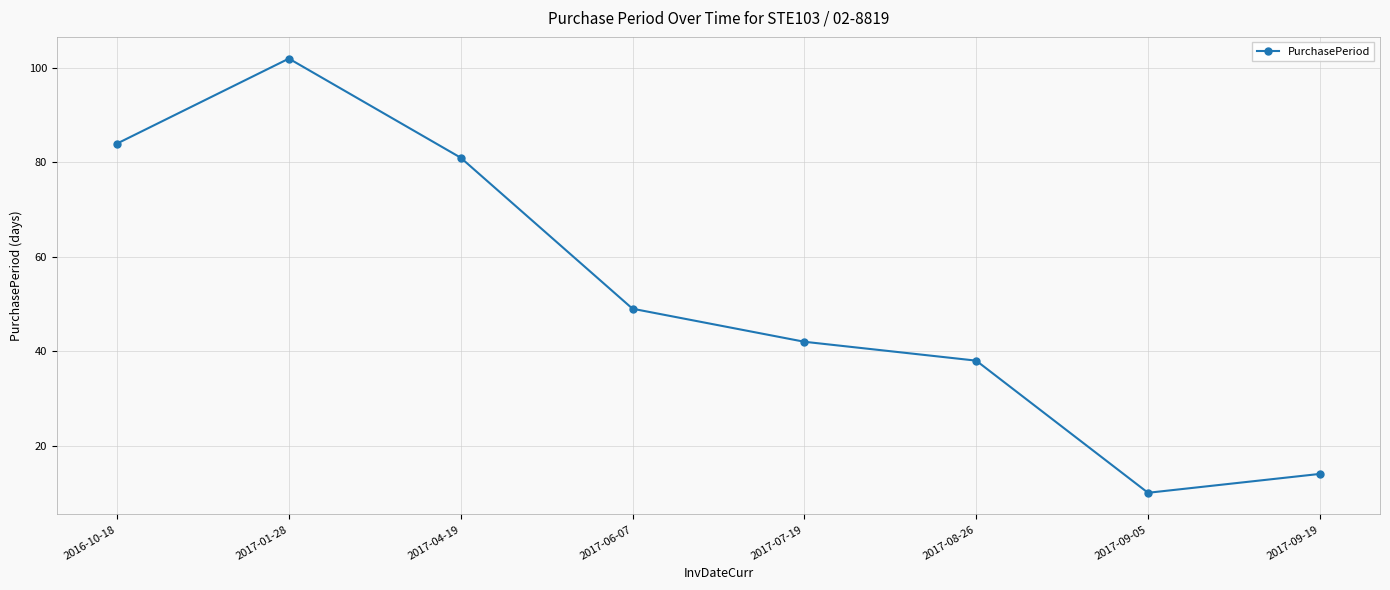

How many distinct data groups are displayed?

1